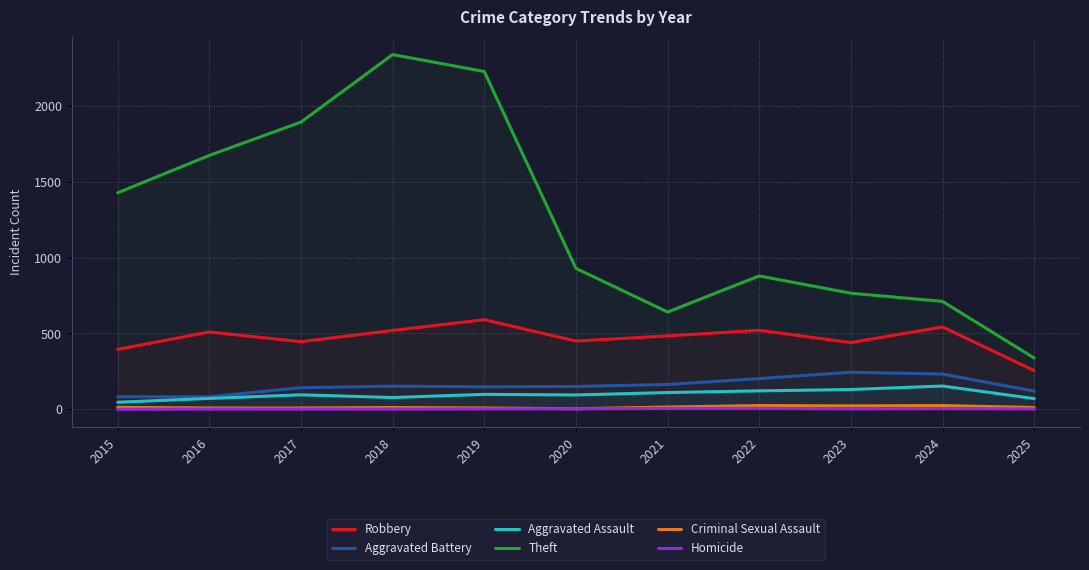

What is the spread (max minus min) of values at 2018?

2341